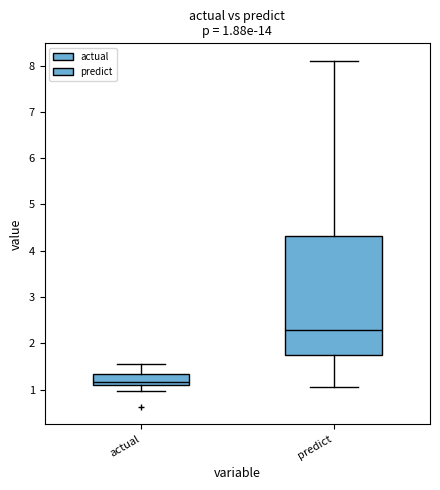

Comparing the boxes themselves (not the whiskers), which one is the tallest?

predict